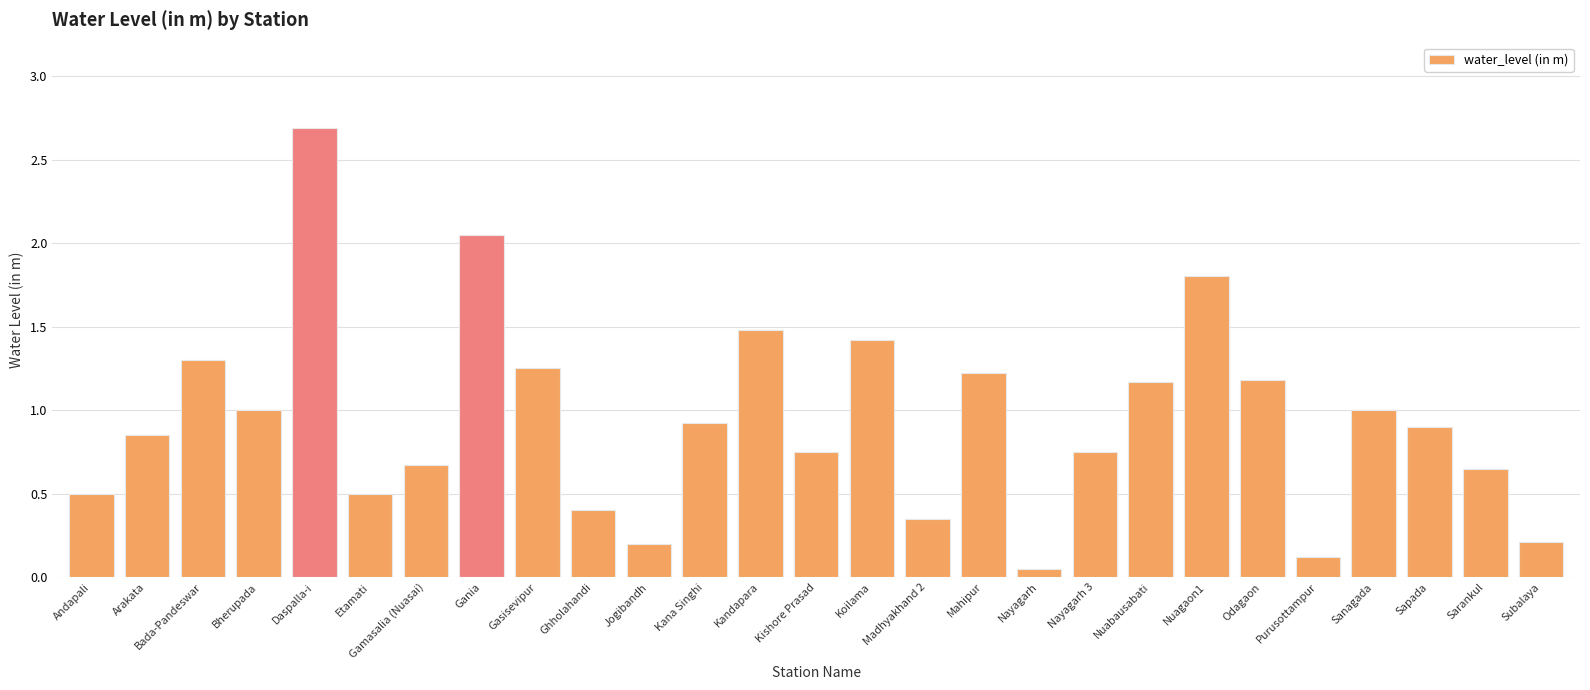

Which label corresponds to the smallest value in the chart?

Nayagarh